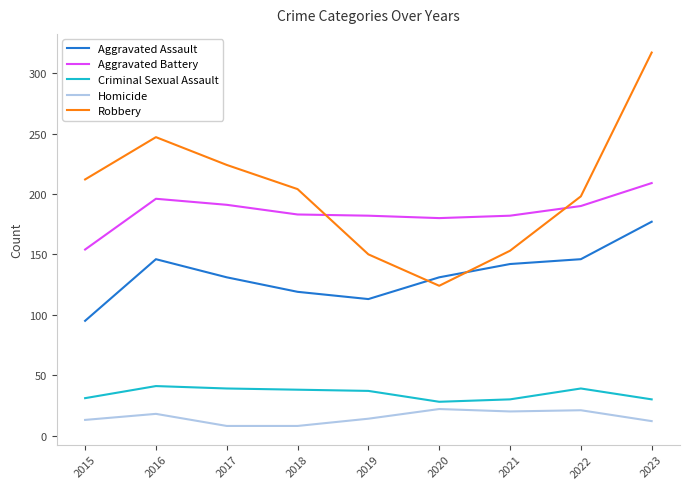

How many lines are shown in the chart?

5